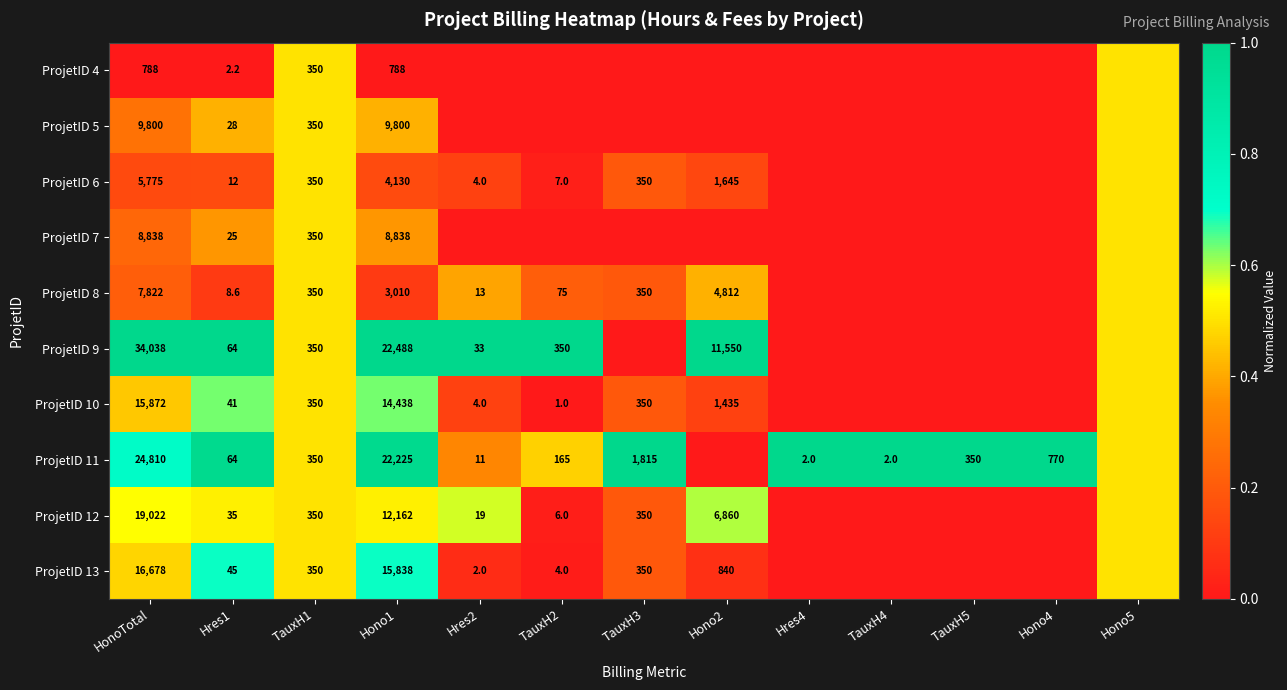

Is it true that ProjetID 8 equals 179.8 at TauxH3?

False